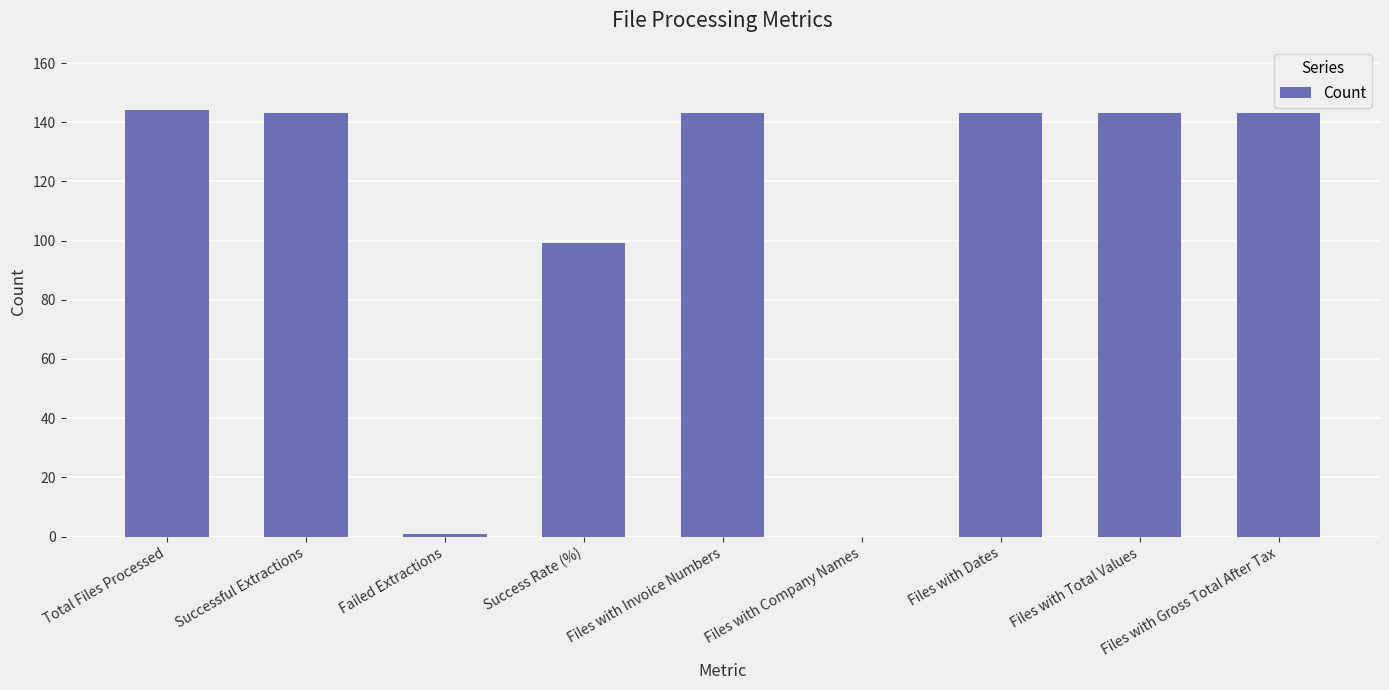

How many distinct data groups are displayed?

1